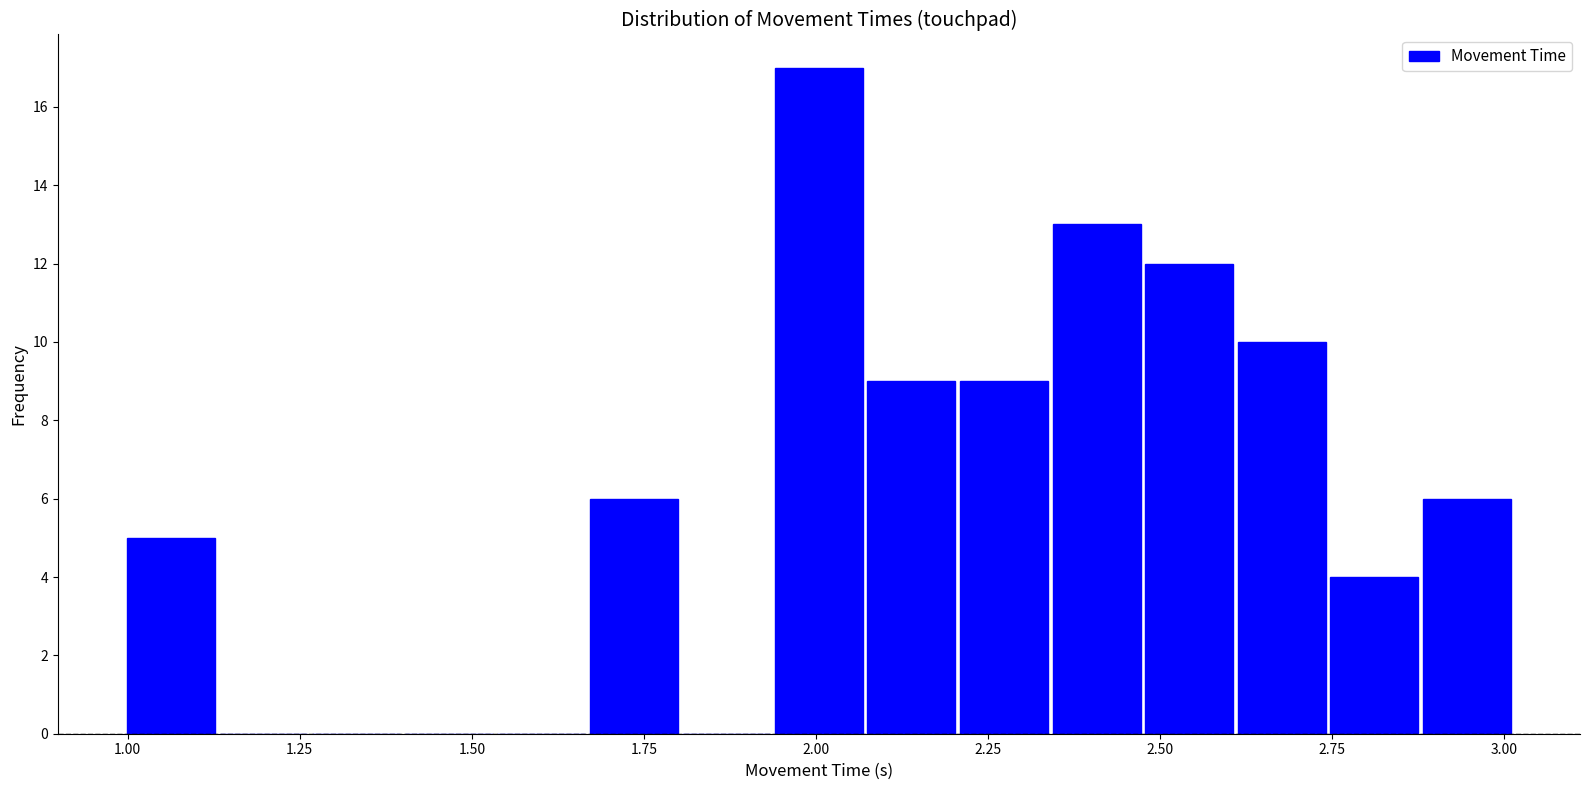

Read against the x-axis, roughly where is the centre of the tallest bar?

2.00